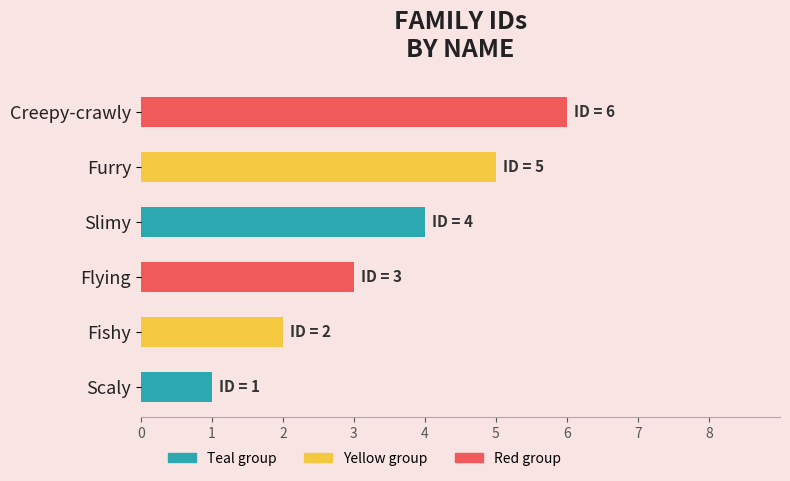

What is the change in value from Scaly to Furry?

+4